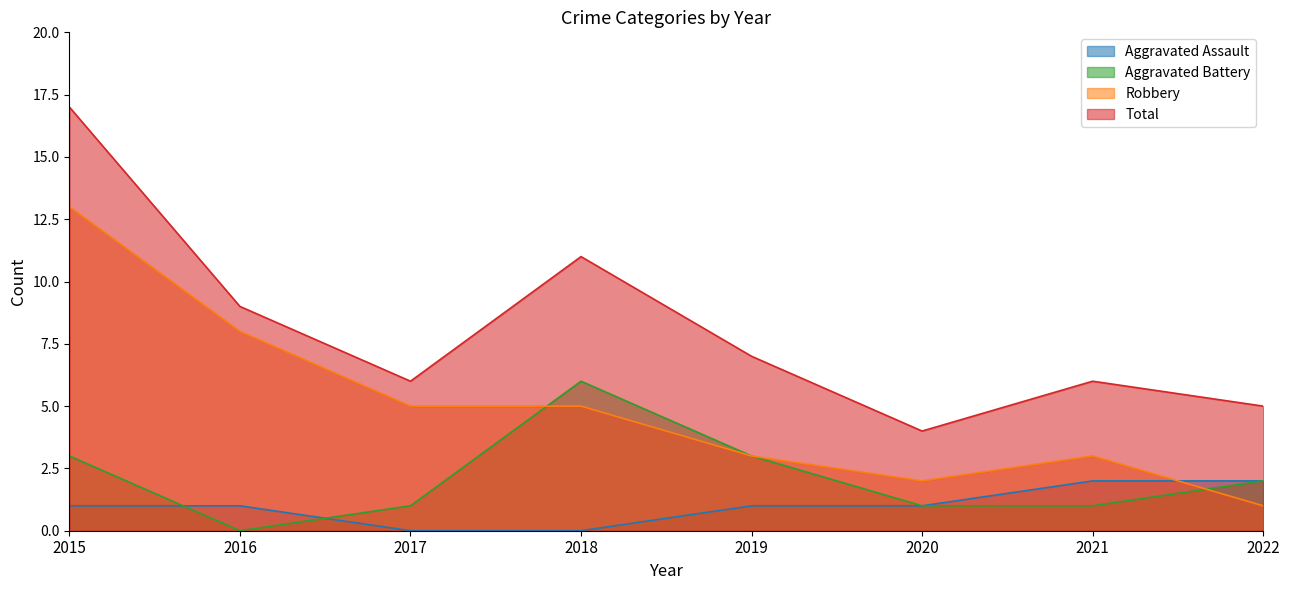

True or false: Aggravated Battery and Total intersect in this chart.

False